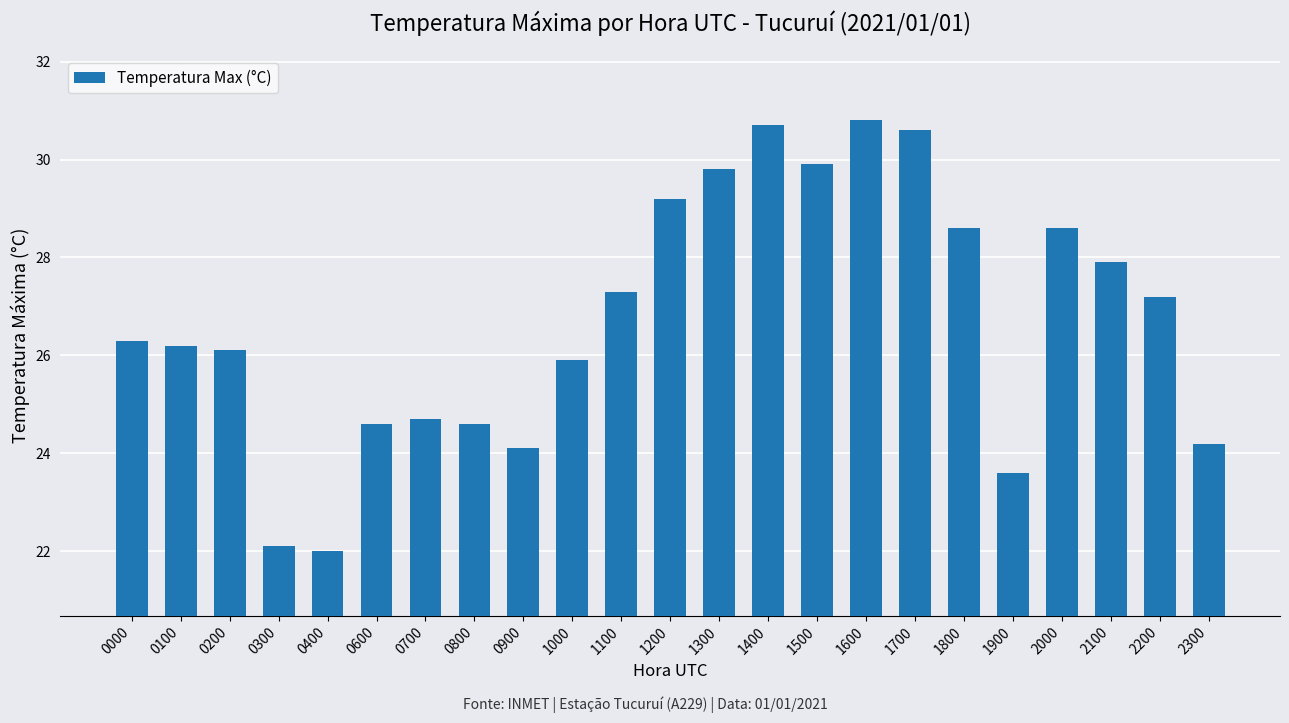

What is the difference between the maximum and minimum values?

8.8